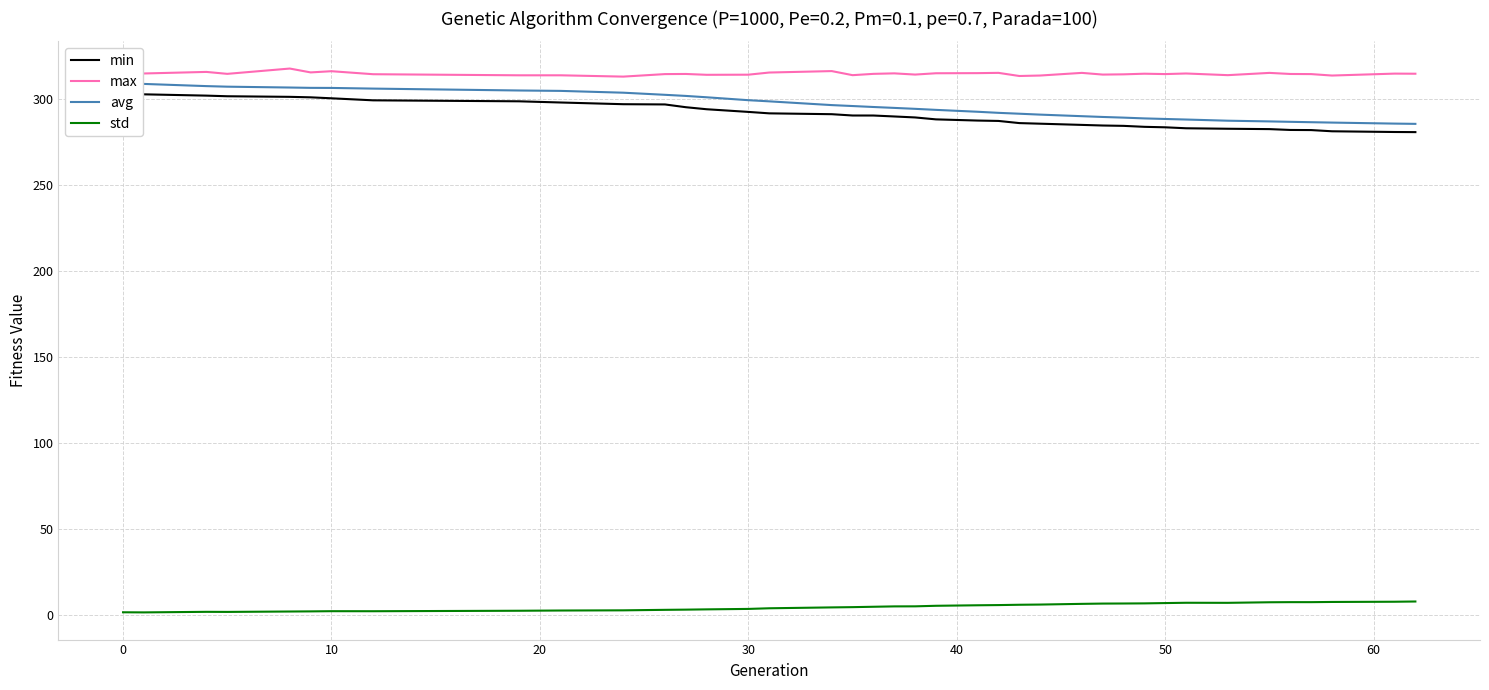

What is the average value of the max series?

314.9